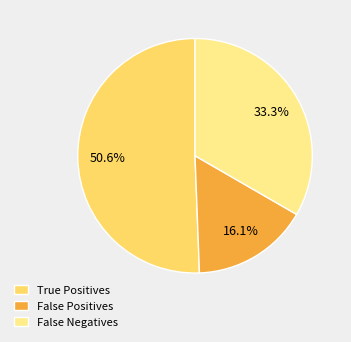

How many slices are in this pie chart?

3